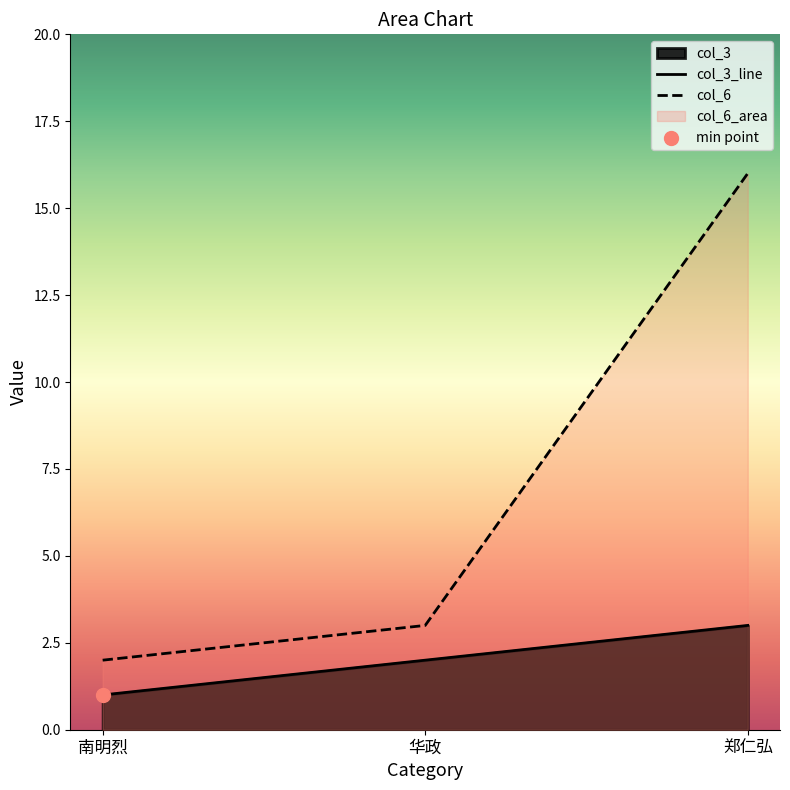

Which series reaches the maximum Y coordinate?

col_6